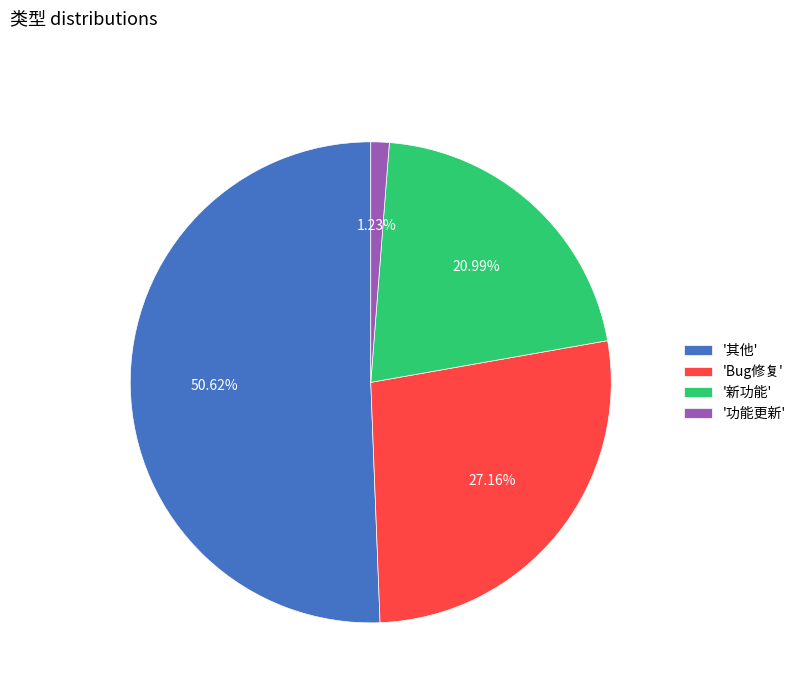

What is the largest slice in the pie chart?

'其他'